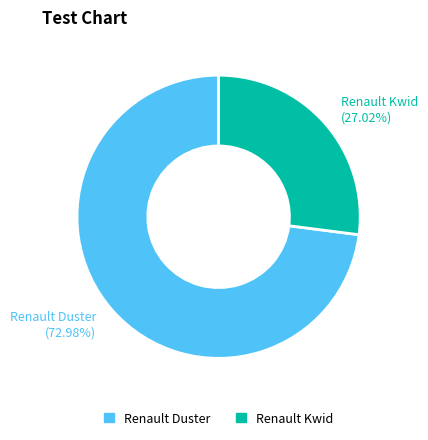

Count the number of slices in the pie.

2